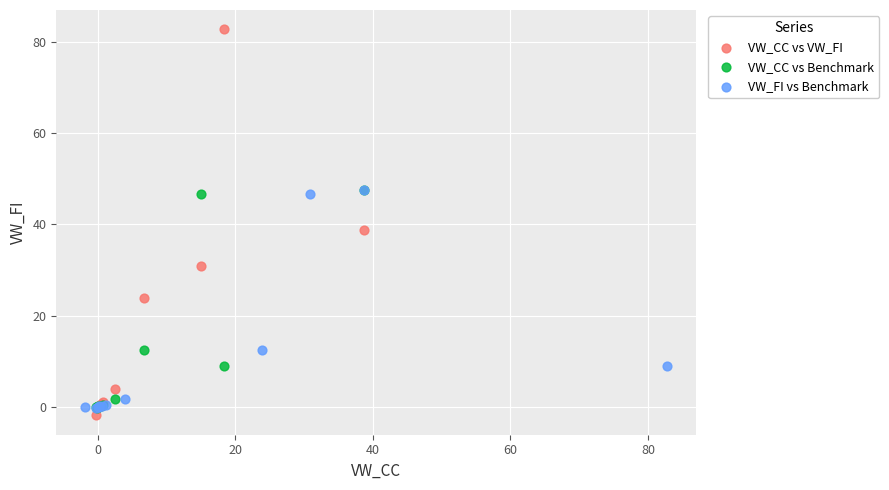

Which series has the largest Y range (max minus min)?

VW_CC vs VW_FI